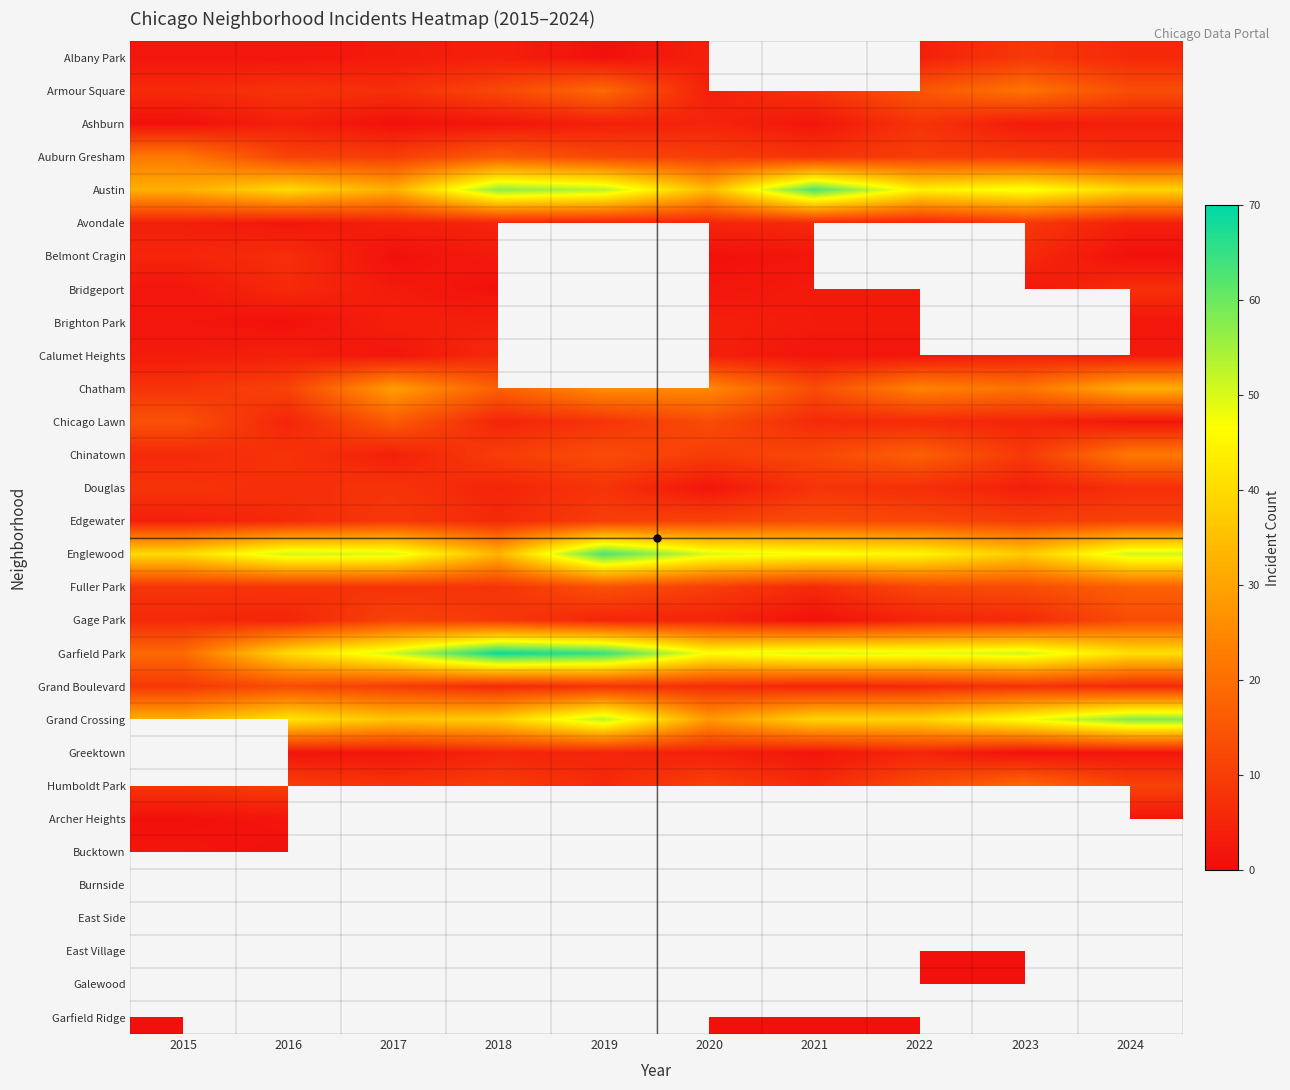

Between 2021 and 2020, which is larger?

2020